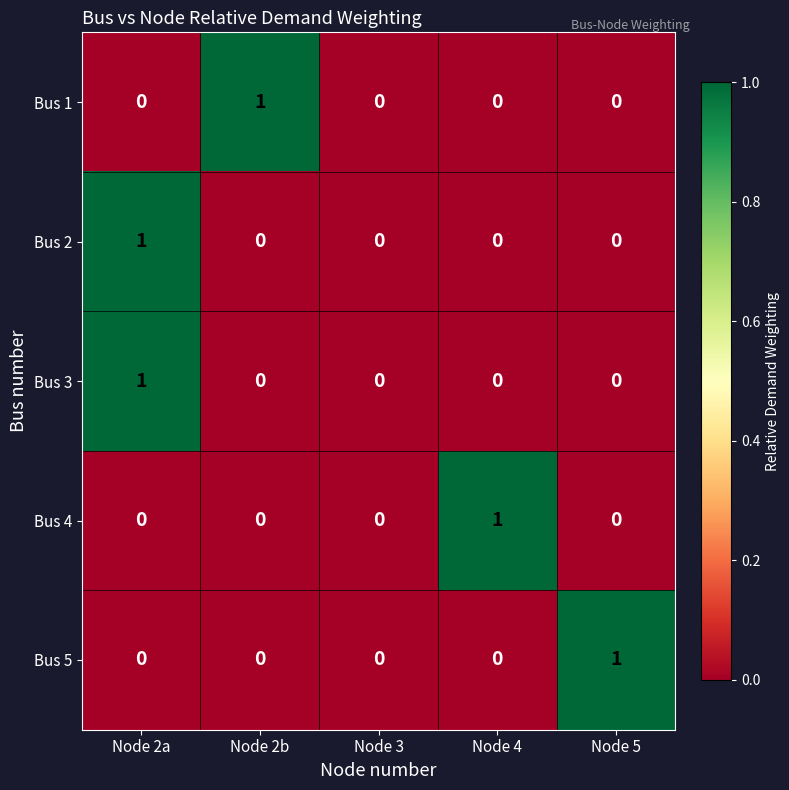

Reading right to left, transcribe all the data shown in this chart.

Bus 1: 0	0	0	1	0
Bus 2: 0	0	0	0	1
Bus 3: 0	0	0	0	1
Bus 4: 0	1	0	0	0
Bus 5: 1	0	0	0	0